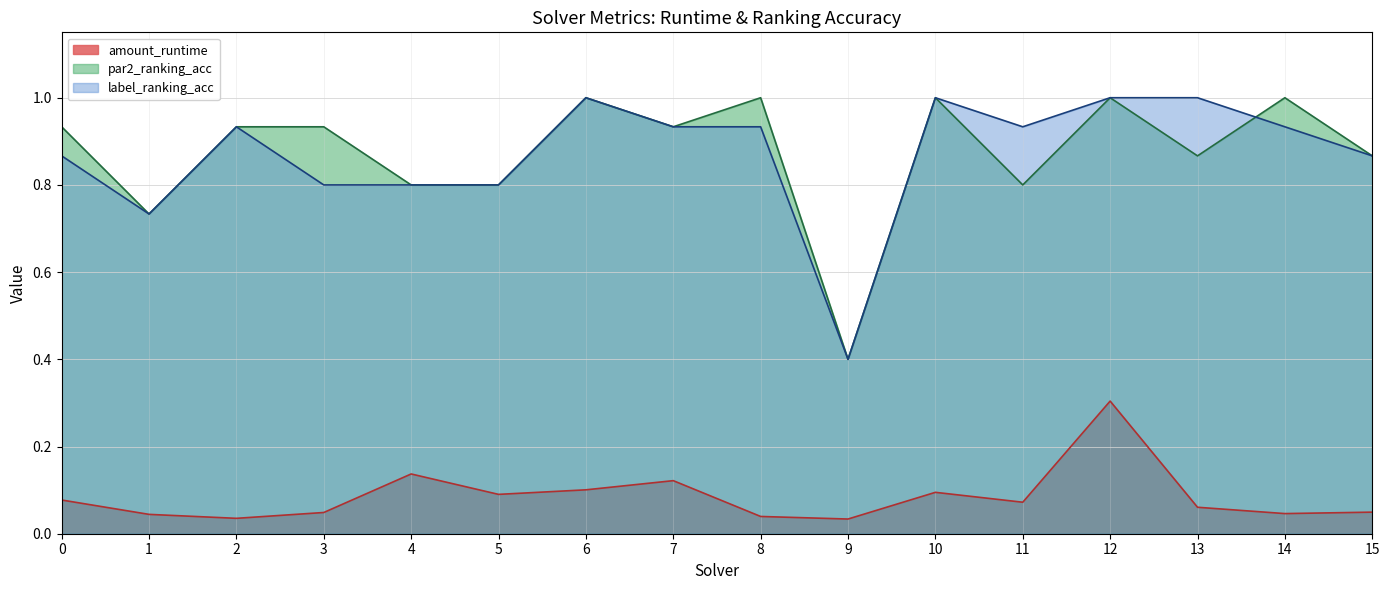

Reading left to right, transcribe all the data shown in this chart.

amount_runtime: 0=0.1	1=0.0	2=0.0	3=0.0	4=0.1	5=0.1	6=0.1	7=0.1	8=0.0	9=0.0	10=0.1	11=0.1	12=0.3	13=0.1	14=0.0	15=0.0
par2_ranking_acc: 0=0.9	1=0.7	2=0.9	3=0.9	4=0.8	5=0.8	6=1.0	7=0.9	8=1.0	9=0.4	10=1.0	11=0.8	12=1.0	13=0.9	14=1.0	15=0.9
label_ranking_acc: 0=0.9	1=0.7	2=0.9	3=0.8	4=0.8	5=0.8	6=1.0	7=0.9	8=0.9	9=0.4	10=1.0	11=0.9	12=1.0	13=1.0	14=0.9	15=0.9